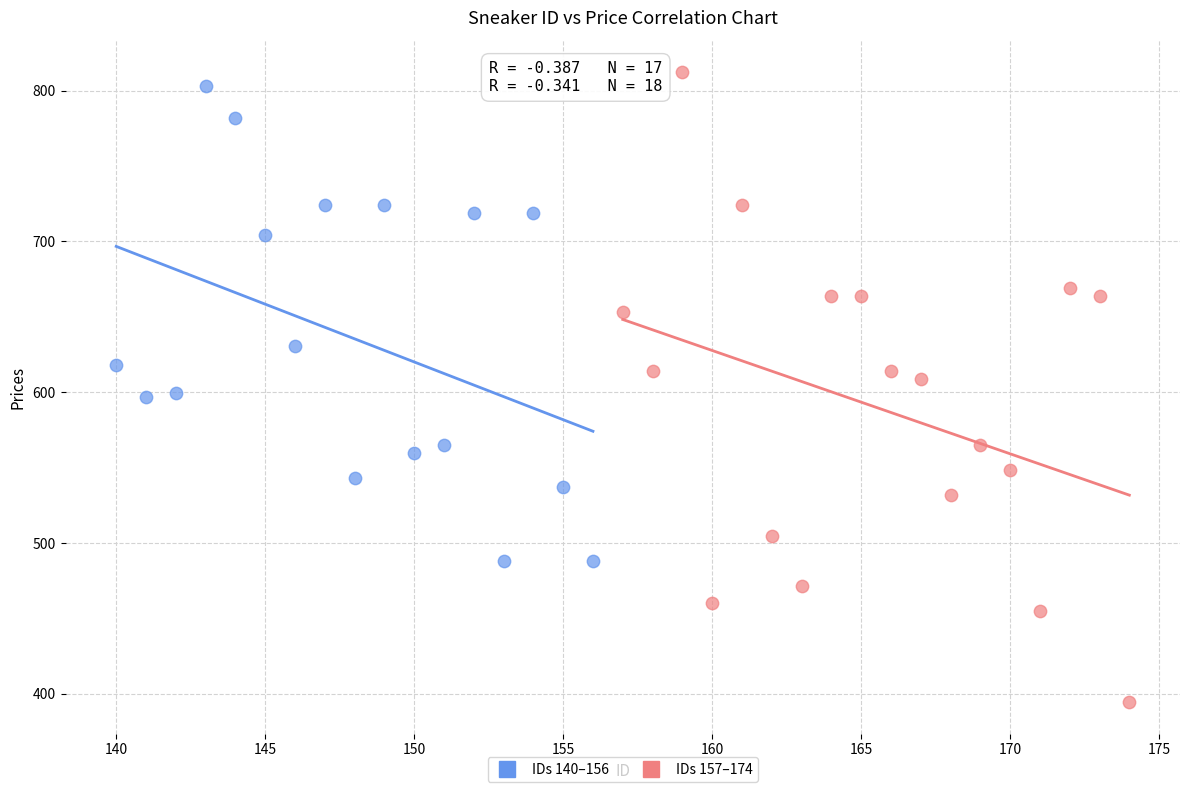

Which series reaches the minimum Y coordinate?

IDs 157–174